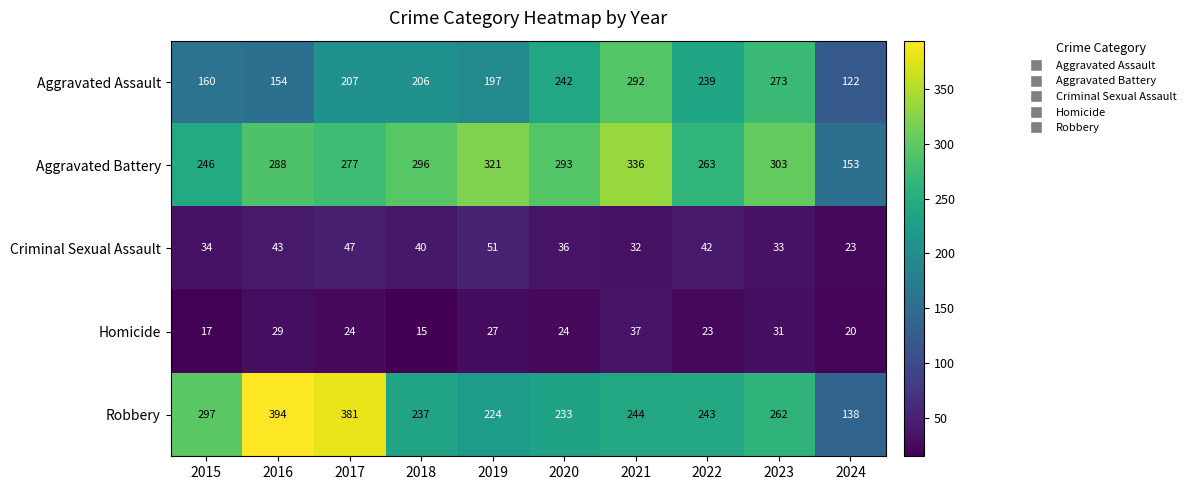

What is the difference between the Aggravated Battery values at 2019 and 2020?

28